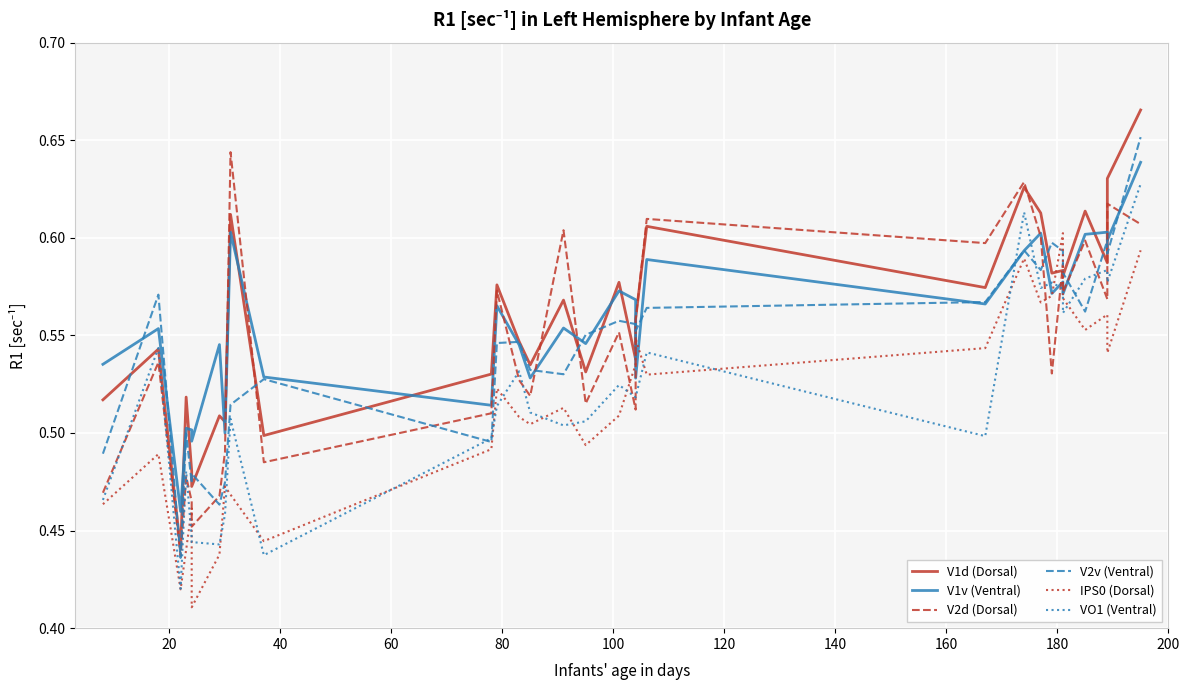

Reading left to right, list all the values displayed in this chart.

V1d (Dorsal): 0.5	0.5	0.4	0.5	0.5	0.5	0.5	0.5	0.6	0.5	0.5	0.6	0.5	0.5	0.6	0.5	0.6	0.5	0.6	0.6	0.6	0.6	0.6	0.6	0.6	0.6	0.6	0.6	0.6	0.7
V1v (Ventral): 0.5	0.6	0.5	0.5	0.5	0.5	0.5	0.5	0.6	0.5	0.5	0.6	0.5	0.5	0.6	0.5	0.6	0.6	0.5	0.6	0.6	0.6	0.6	0.6	0.6	0.6	0.6	0.6	0.6	0.6
V2d (Dorsal): 0.5	0.5	0.4	0.5	0.5	0.5	0.5	0.5	0.6	0.5	0.5	0.6	0.5	0.5	0.6	0.5	0.6	0.5	0.6	0.6	0.6	0.6	0.6	0.5	0.6	0.6	0.6	0.6	0.6	0.6
V2v (Ventral): 0.5	0.6	0.4	0.5	0.5	0.5	0.5	0.5	0.5	0.5	0.5	0.5	0.5	0.5	0.5	0.6	0.6	0.6	0.6	0.6	0.6	0.6	0.6	0.6	0.6	0.6	0.6	0.6	0.6	0.7
IPS0 (Dorsal): 0.5	0.5	0.4	0.4	0.5	0.4	0.4	0.5	0.5	0.4	0.5	0.5	0.5	0.5	0.5	0.5	0.5	0.5	0.5	0.5	0.5	0.6	0.6	0.6	0.6	0.6	0.6	0.6	0.5	0.6
VO1 (Ventral): 0.5	0.5	0.4	0.5	0.4	0.4	0.4	0.5	0.5	0.4	0.5	0.5	0.5	0.5	0.5	0.5	0.5	0.5	0.5	0.5	0.5	0.6	0.6	0.6	0.6	0.6	0.6	0.6	0.6	0.6